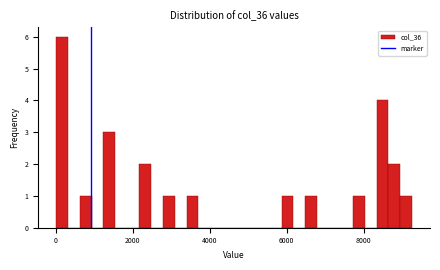

Read against the x-axis, roughly where is the centre of the tallest bar?

200